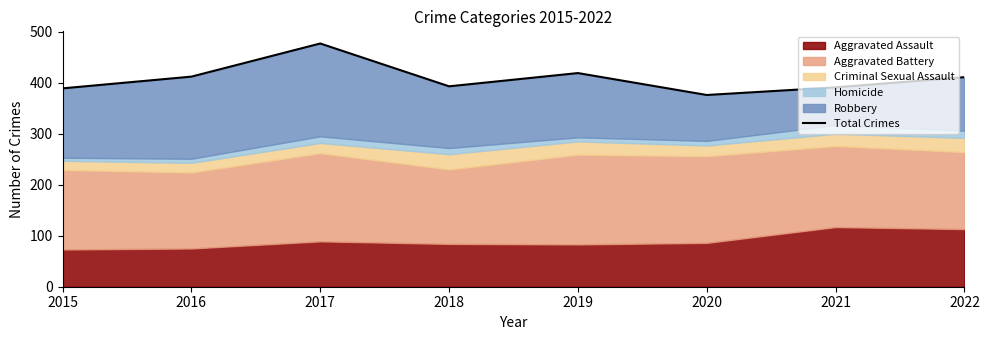

What is the sum of the values at 2022 and 2016?

823